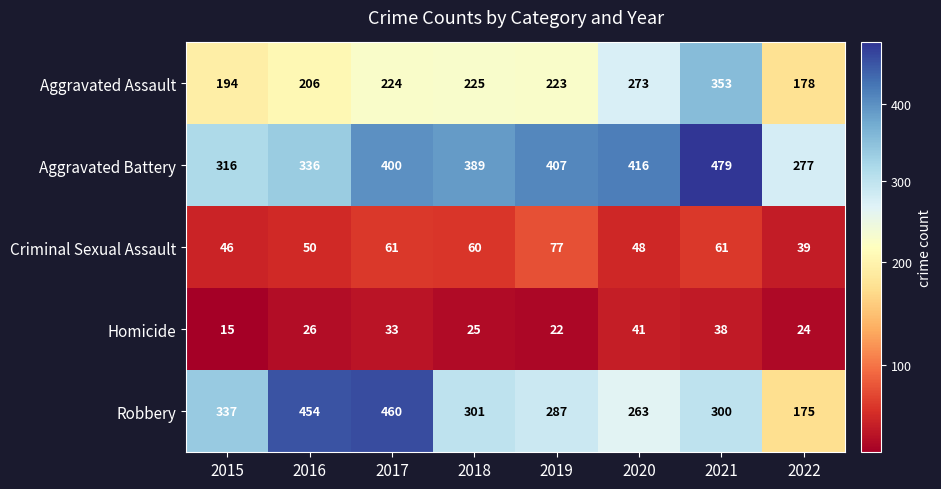

How many distinct data groups are displayed?

5